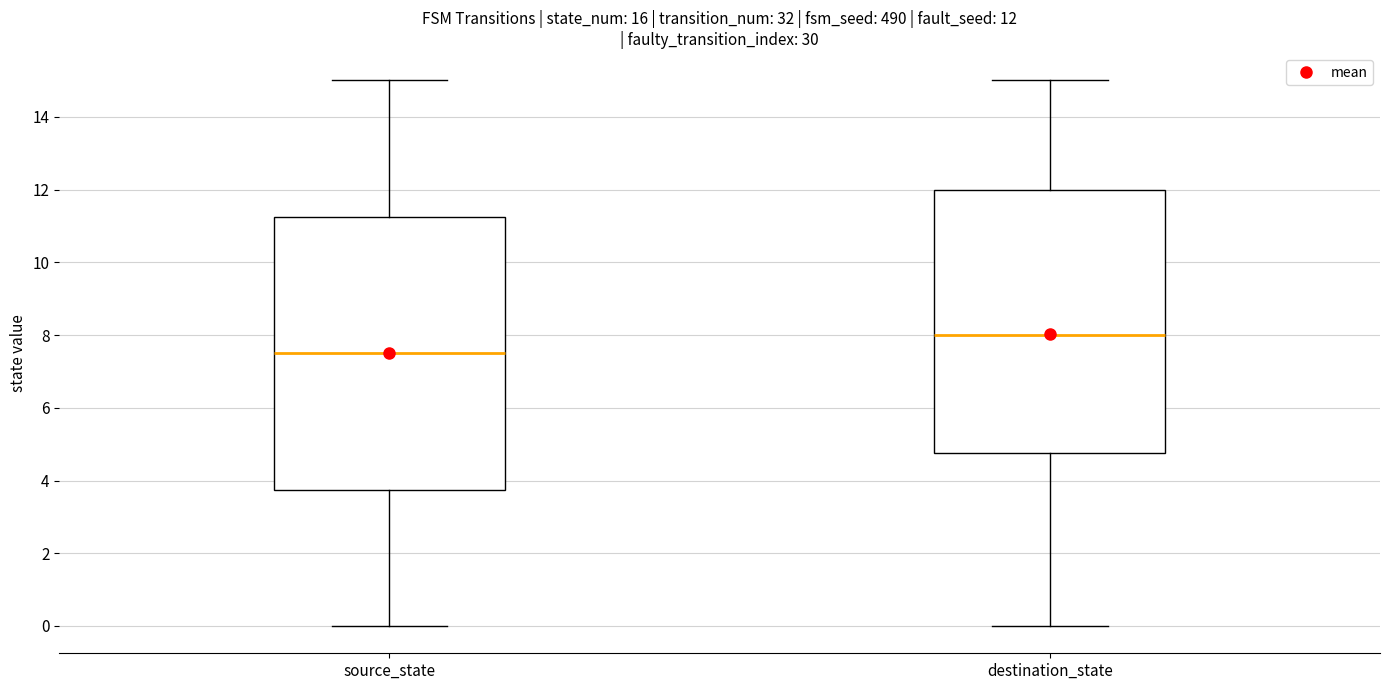

Which box is the tallest, from its lower edge to its upper edge?

source_state